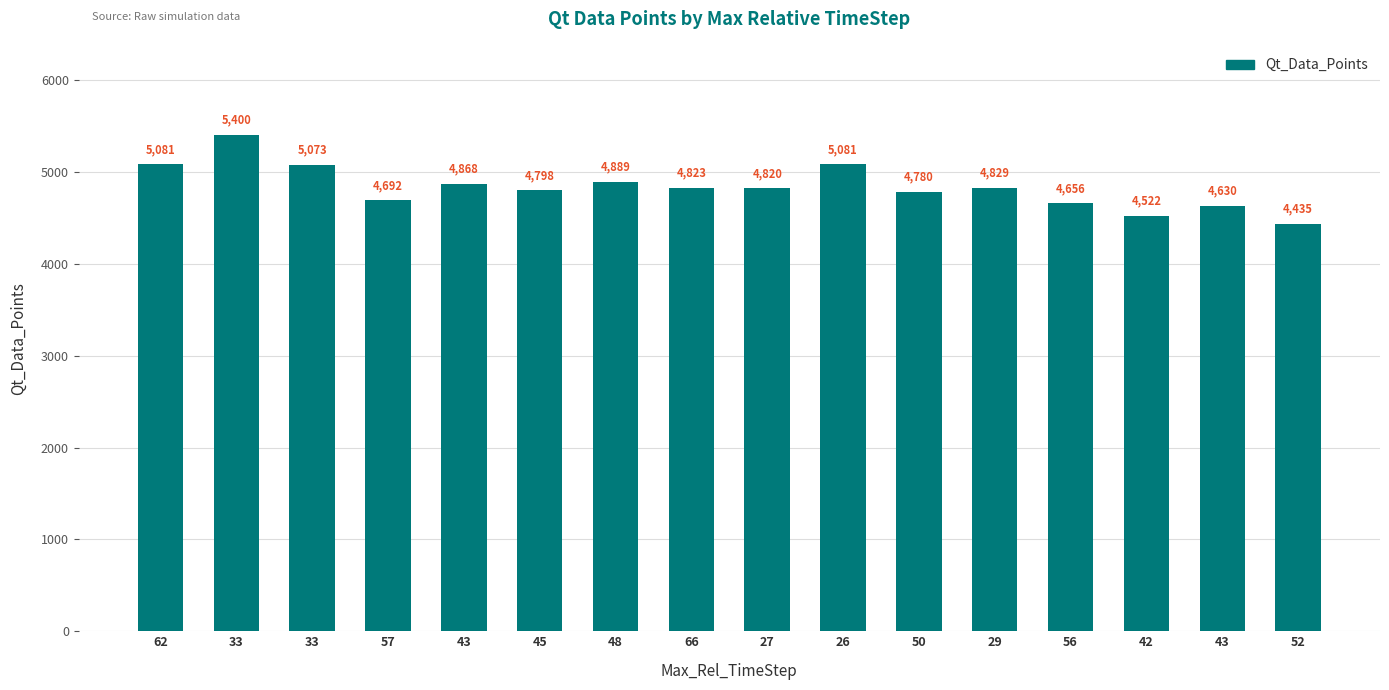

What is the change in value from 27 to 56?

-164